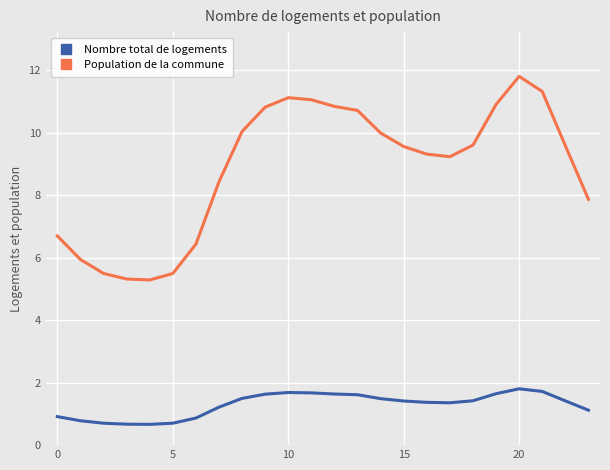

True or false: Population de la commune and Nombre total de logements intersect in this chart.

False